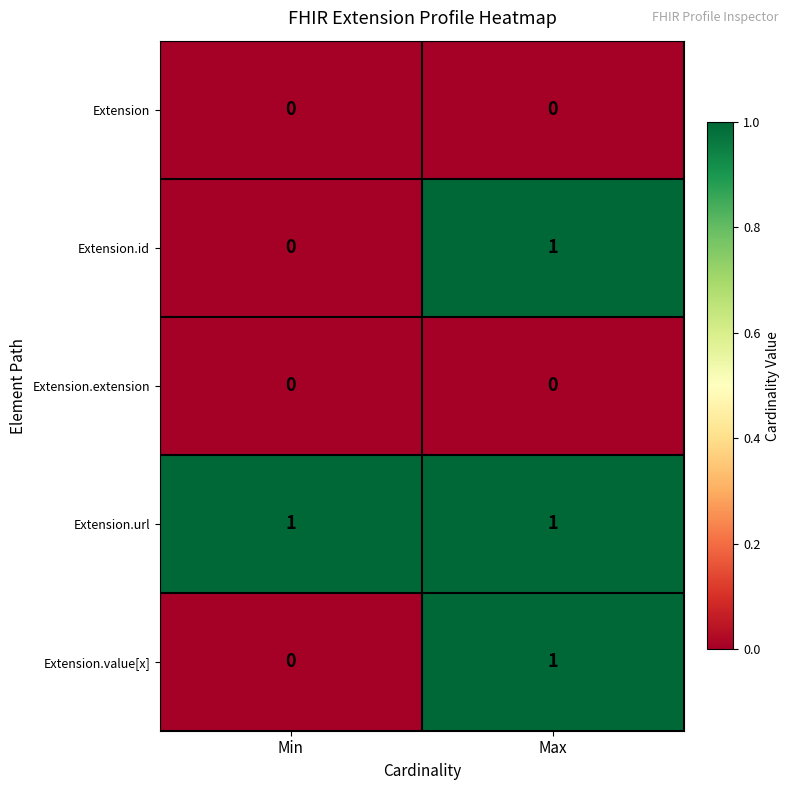

Which series has the largest total across all categories?

Extension.url